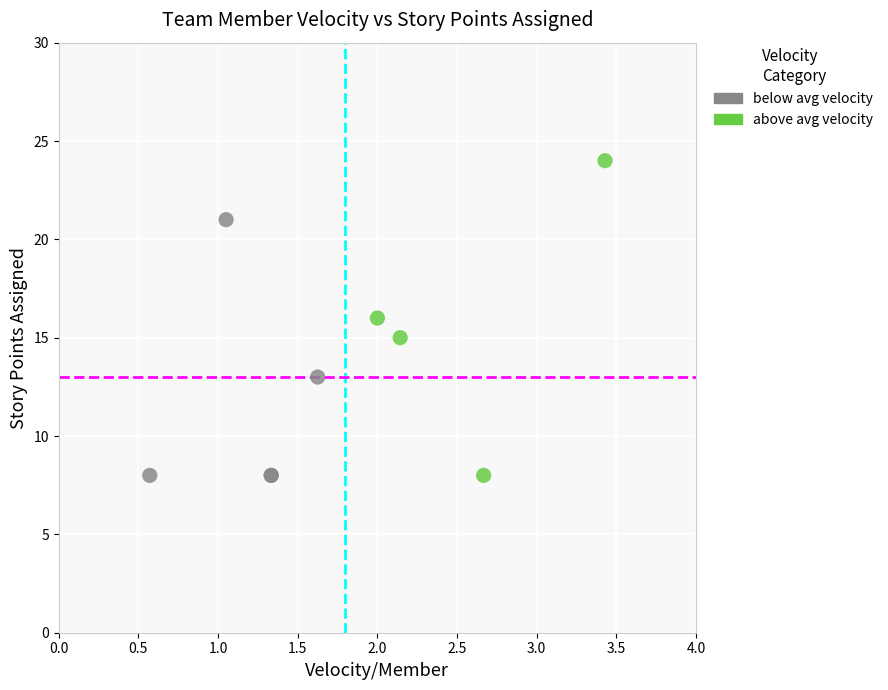

Which series has the widest spread of Y values?

above avg velocity